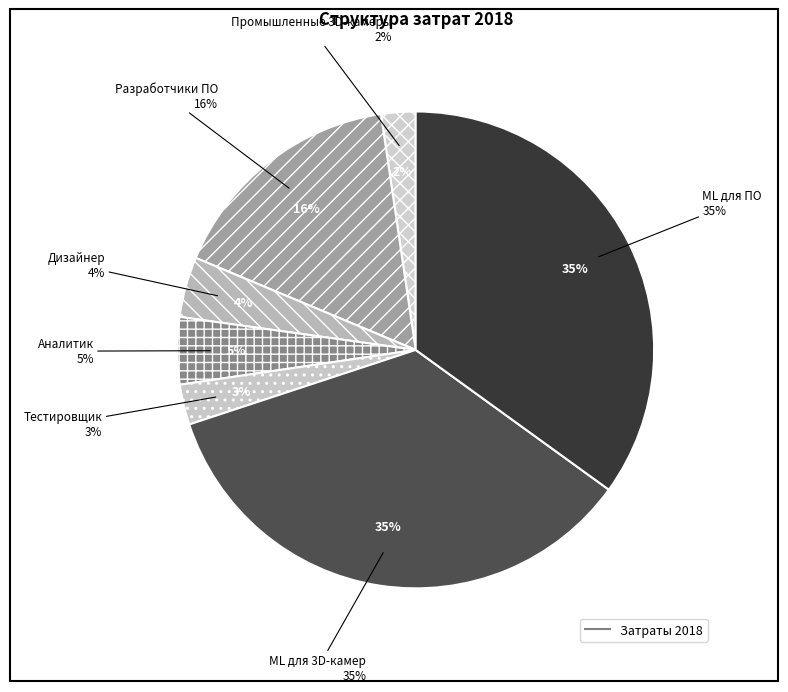

What is the change in value from Дизайнер to ML для 3D-камер?

+10596000